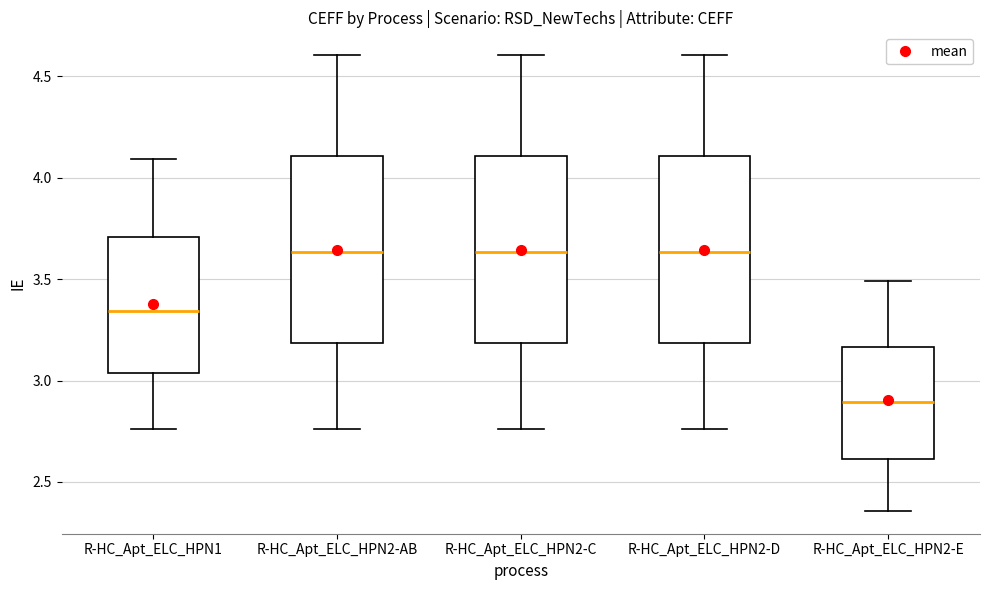

Where does the upper whisker of the box for R-HC_Apt_ELC_HPN2-D end on the y-axis? The values are not printed on the chart, so give them approximately, as read against the axis.

4.60